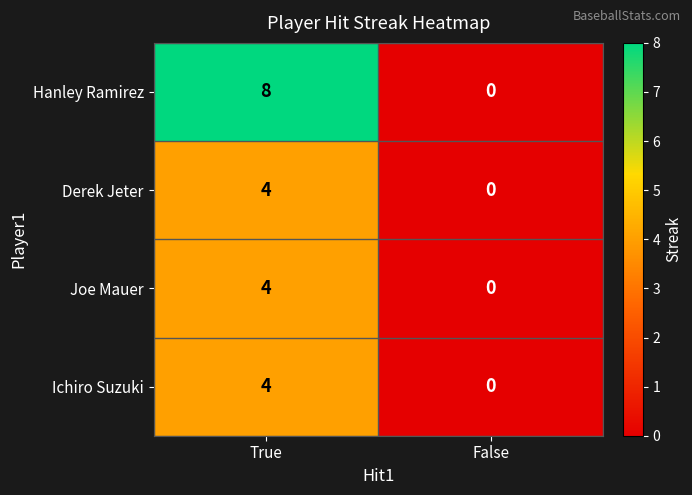

Which series has the widest spread of values?

Hanley Ramirez